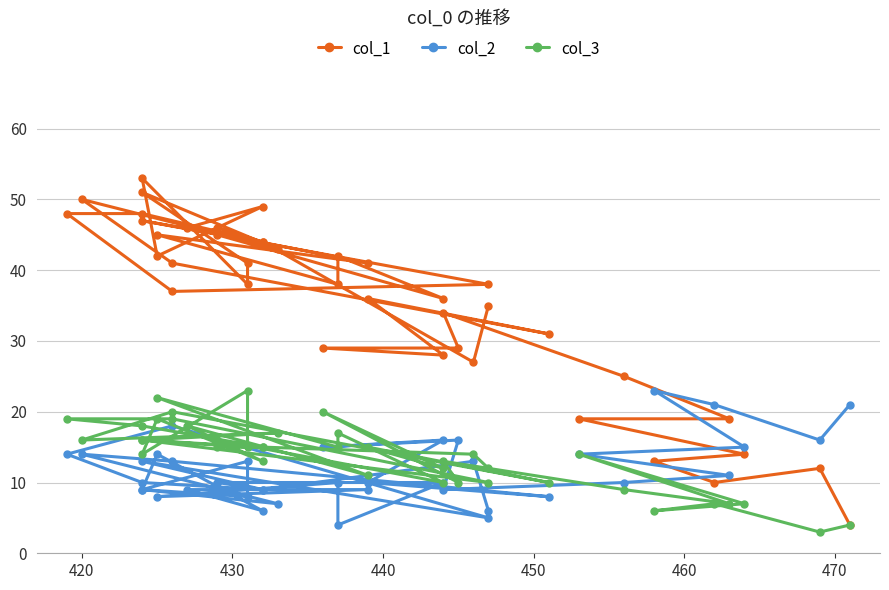

Reading right to left, transcribe all the data shown in this chart.

col_1: 35	27	44	47	38	37	48	48	44	46	45	36	42	38	45	41	46	49	42	53	38	41	51	43	50	41	31	36	28	29	29	34	25	19	19	14	13	10	12	4
col_2: 6	13	9	13	5	18	14	10	9	10	10	10	4	10	8	9	9	6	14	9	8	13	9	7	14	13	8	10	16	15	16	9	10	11	14	15	23	21	16	21
col_3: 12	14	15	16	10	19	19	18	15	15	16	10	17	15	22	11	18	13	19	14	23	15	16	17	16	20	10	15	12	20	10	13	9	7	14	7	6	7	3	4